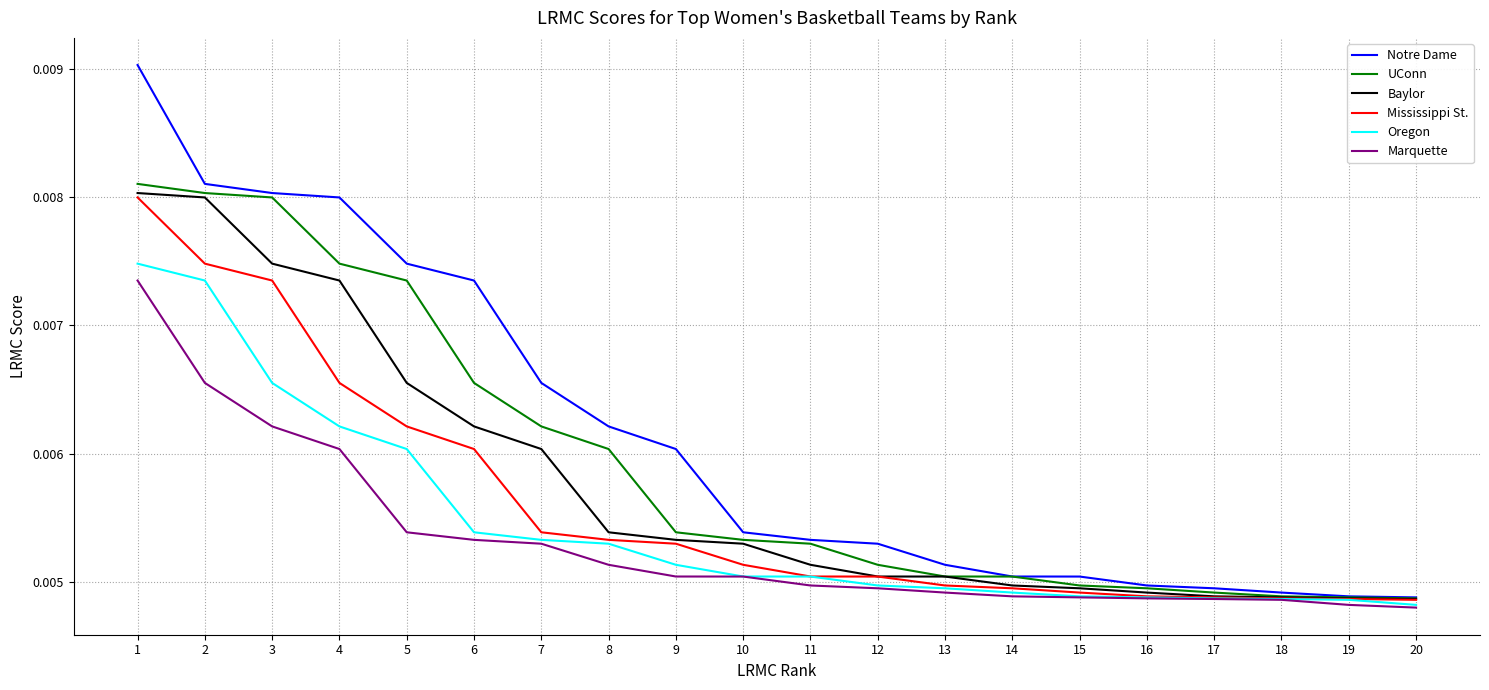

Is the value of Notre Dame at 11 greater than the value of UConn at 6?

No